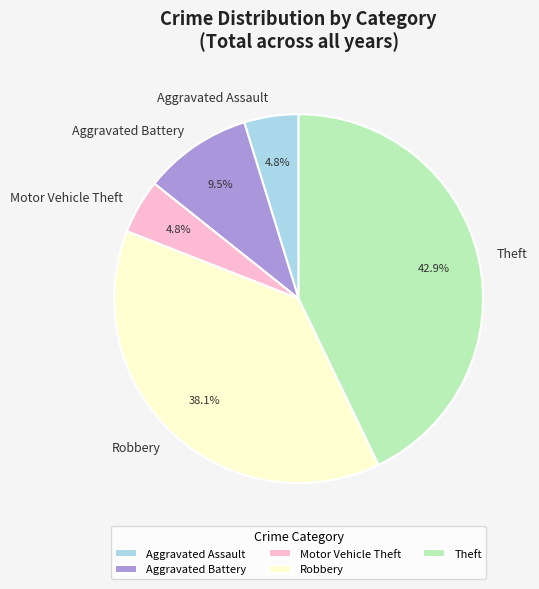

The Motor Vehicle Theft slice represents 15% of the pie. True or false?

False